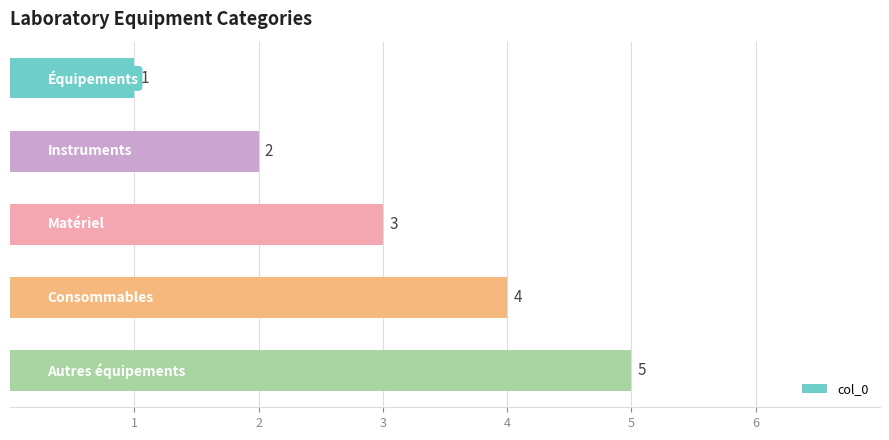

How many values are below 3?

2